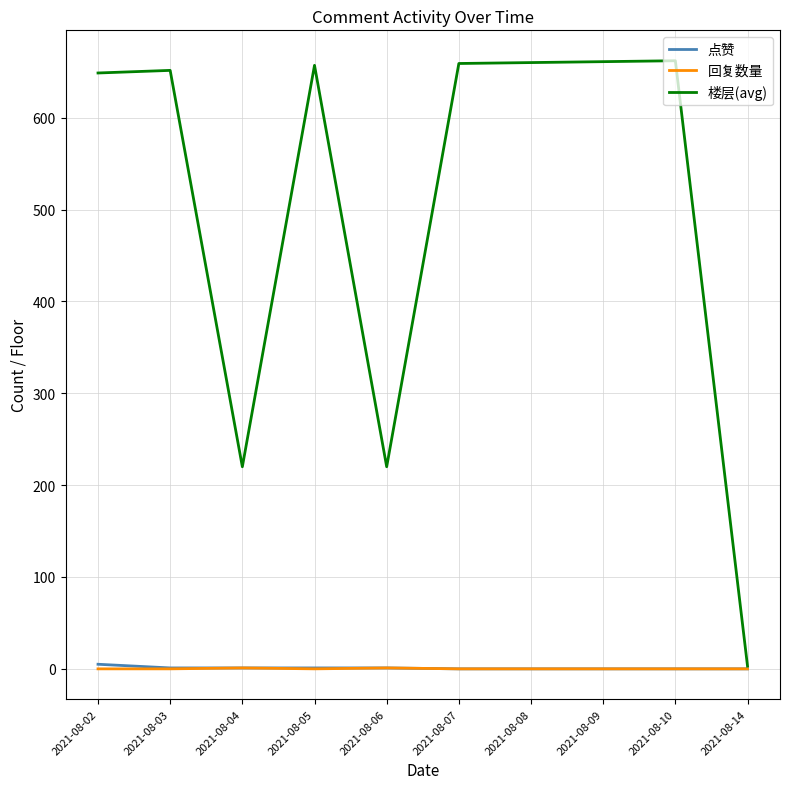

What is the difference between the 点赞 values at 2021-08-07 and 2021-08-03?

1.0